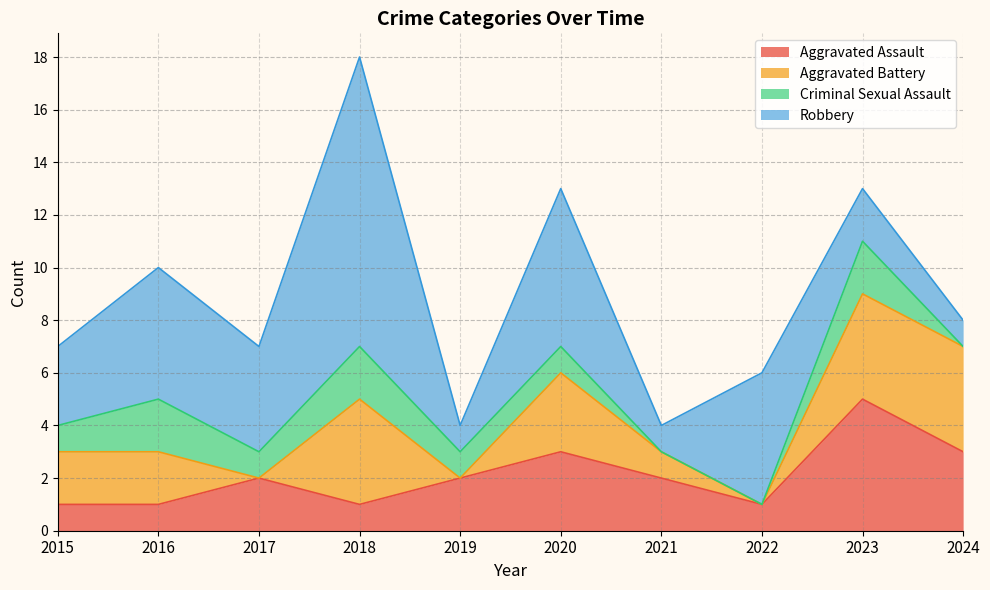

What is the difference between the Aggravated Assault values at 2019 and 2020?

1